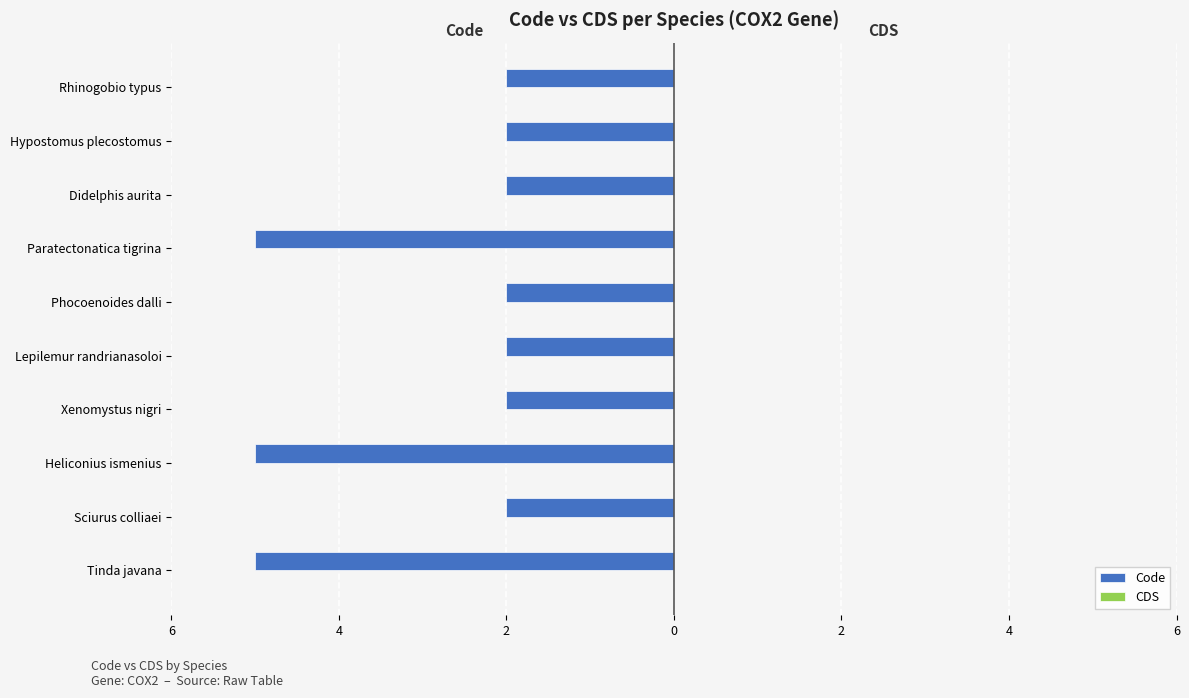

Does the chart contain any negative values?

Yes